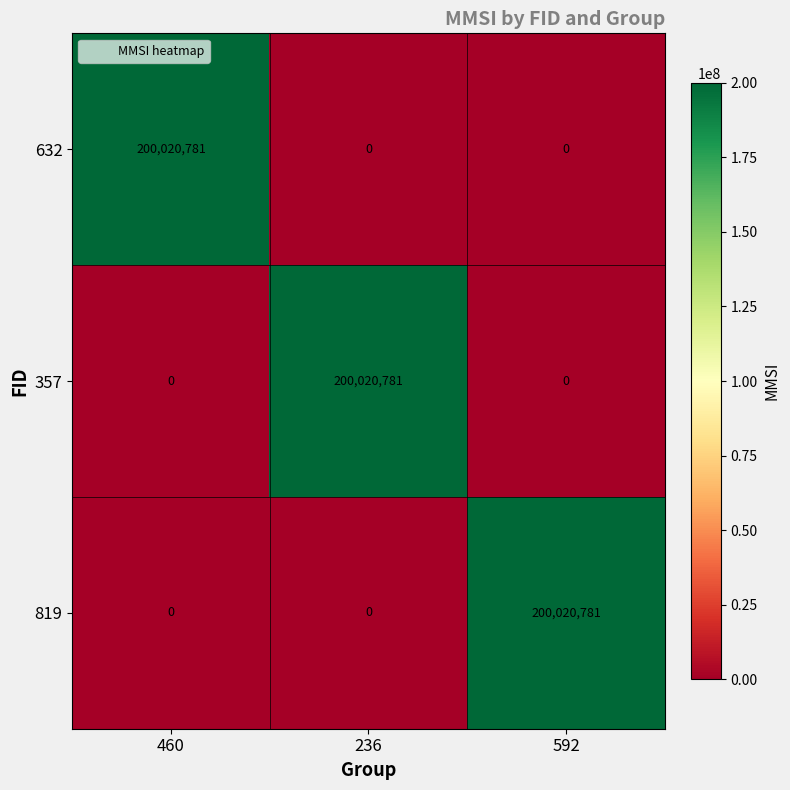

Reading left to right, transcribe all the data shown in this chart.

632: 200020781	0	0
357: 0	200020781	0
819: 0	0	200020781